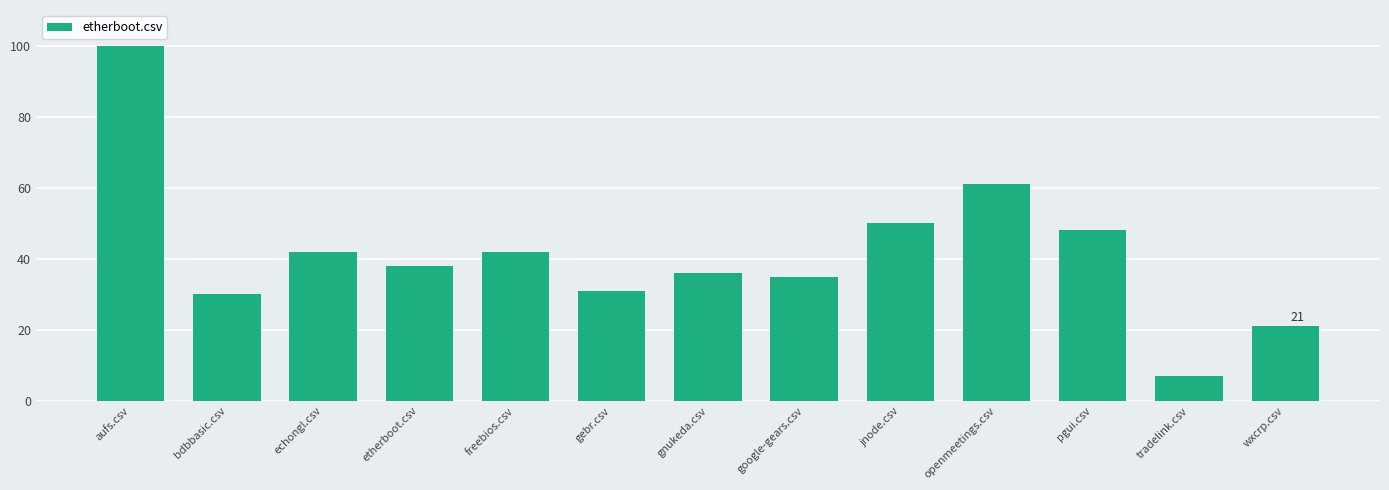

What is the change in value from etherboot.csv to gnukeda.csv?

-2.0